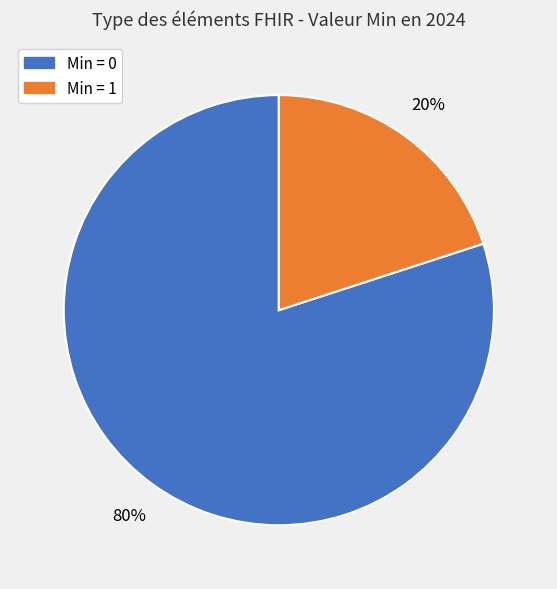

Count the number of slices in the pie.

2